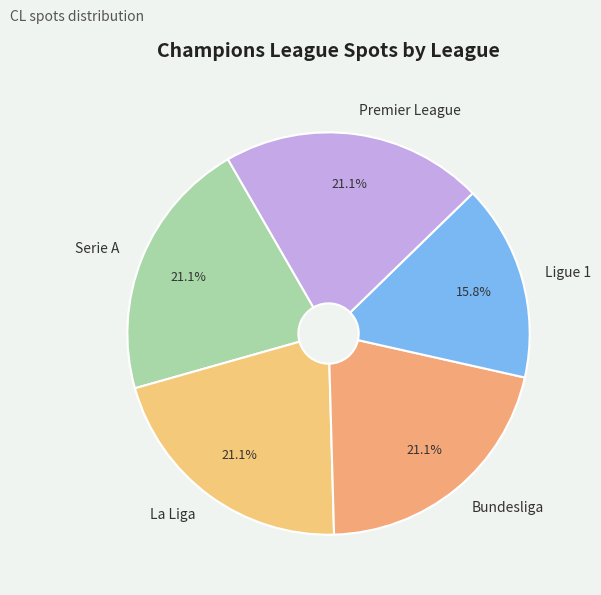

How many segments does this pie chart have?

5